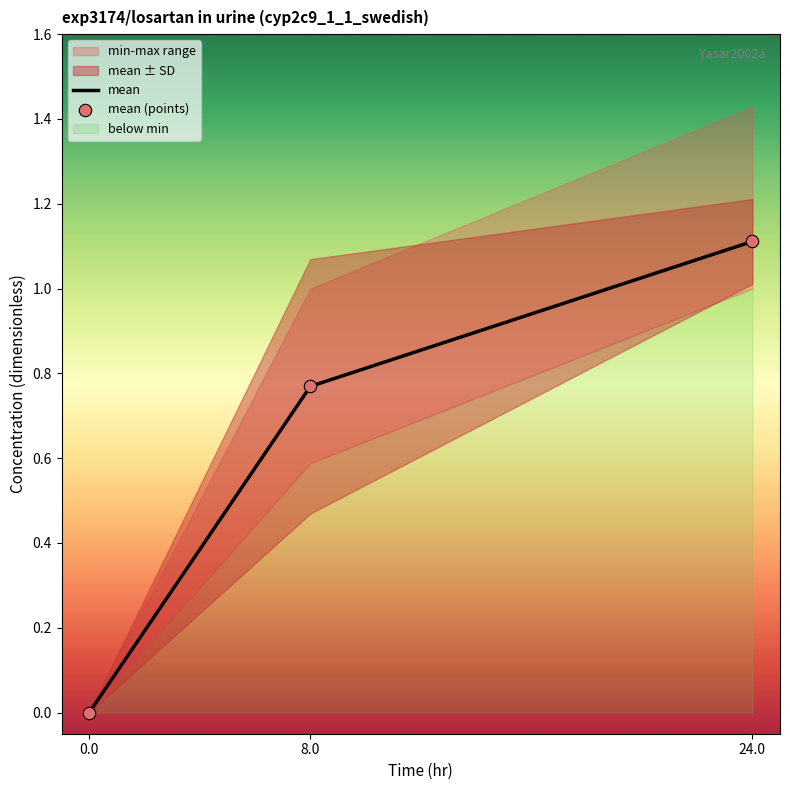

The value of mean at 0.0 is -0.6. True or false?

False